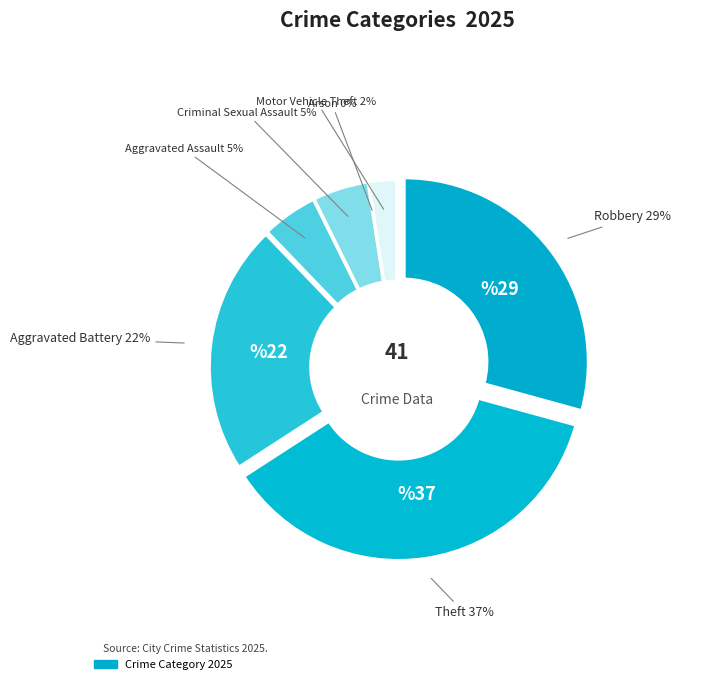

Is it true that Aggravated Assault is 17% of the pie?

False